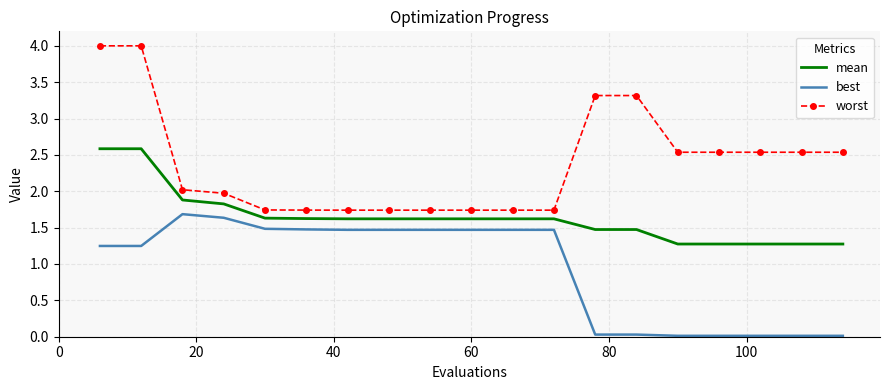

True or false: worst and mean intersect in this chart.

False